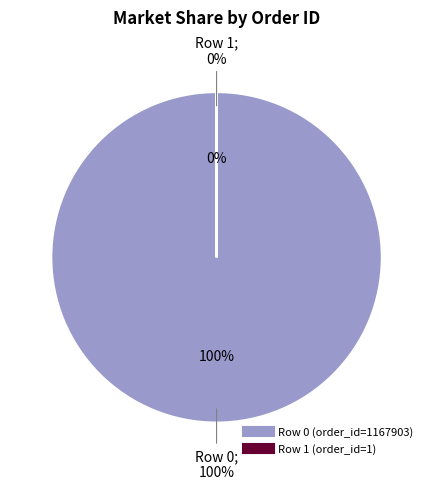

To the nearest percent, what portion does Row 0 represent?

100%